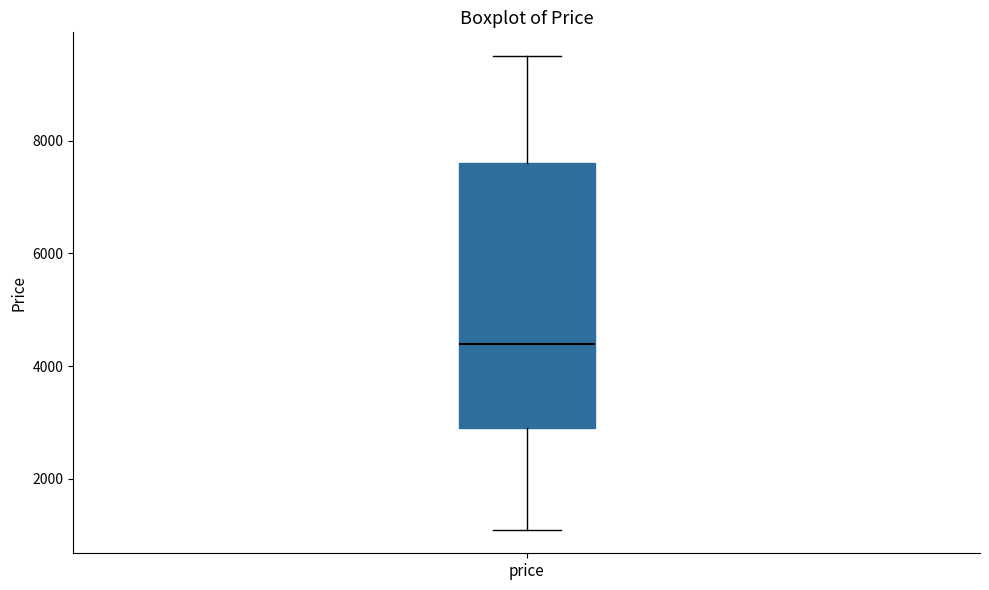

Where is the lower edge of the box for price on the y-axis? The values are not printed on the chart, so give them approximately, as read against the axis.

3000